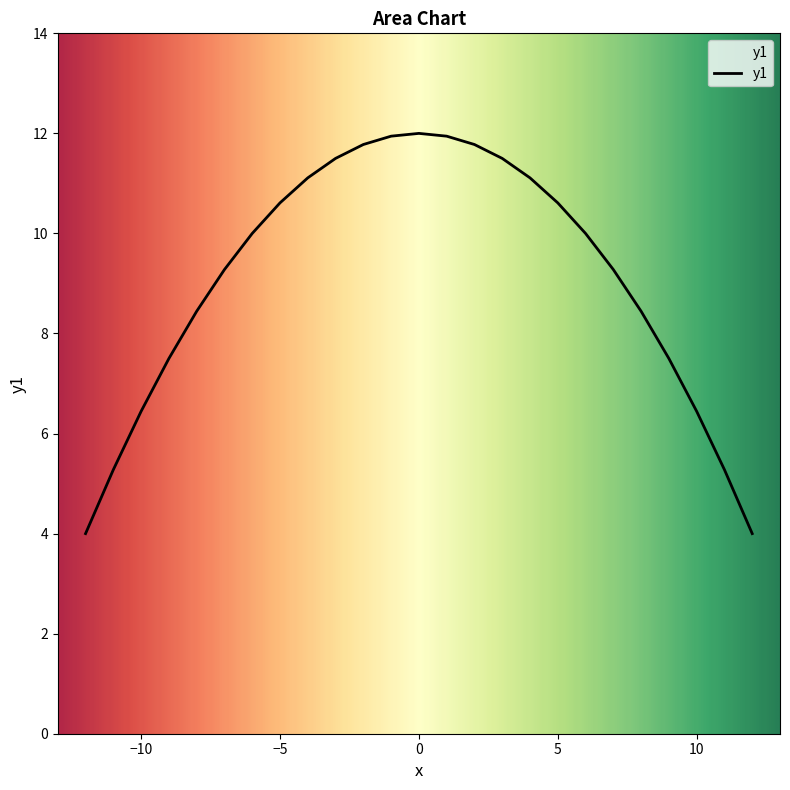

What is the smallest value displayed?

4.0